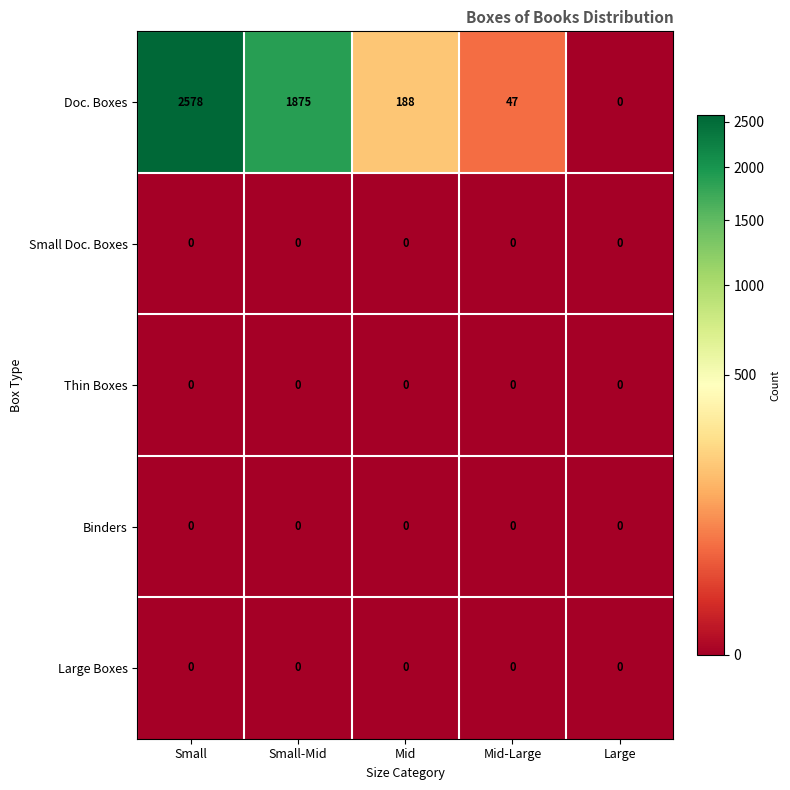

Reading left to right, extract all data points from this chart.

Doc. Boxes: 2578	1875	188	47	0
Small Doc. Boxes: 0	0	0	0	0
Thin Boxes: 0	0	0	0	0
Binders: 0	0	0	0	0
Large Boxes: 0	0	0	0	0